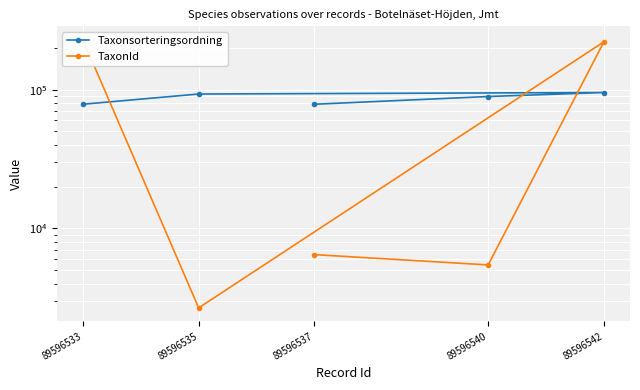

What is the difference between the maximum and minimum values in the Taxonsorteringsordning series?

16923